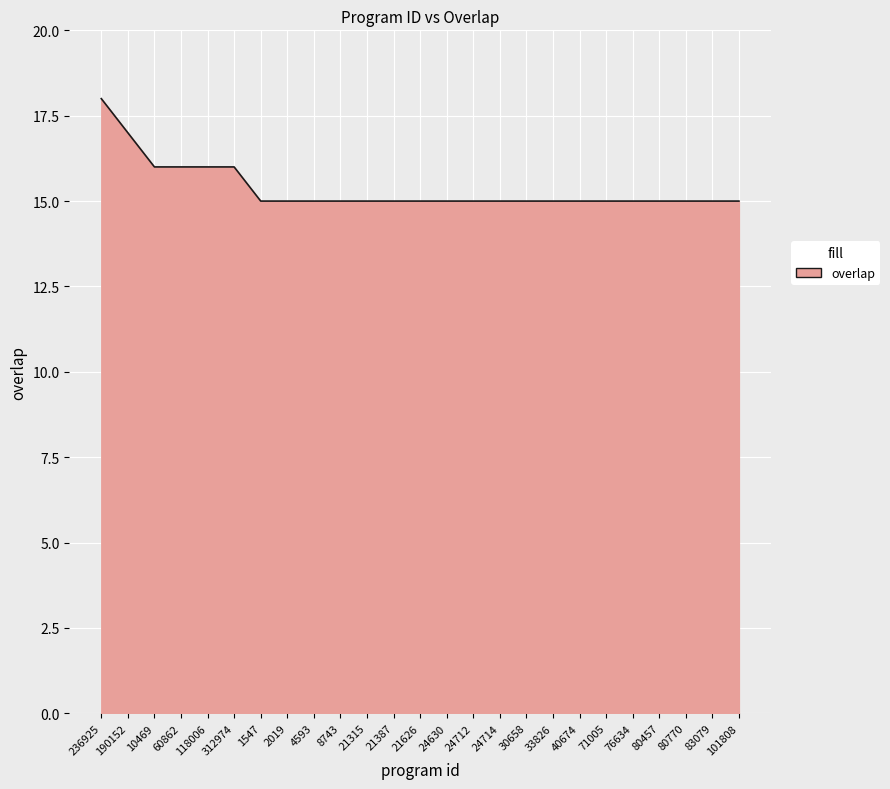

What is the smallest value displayed?

15